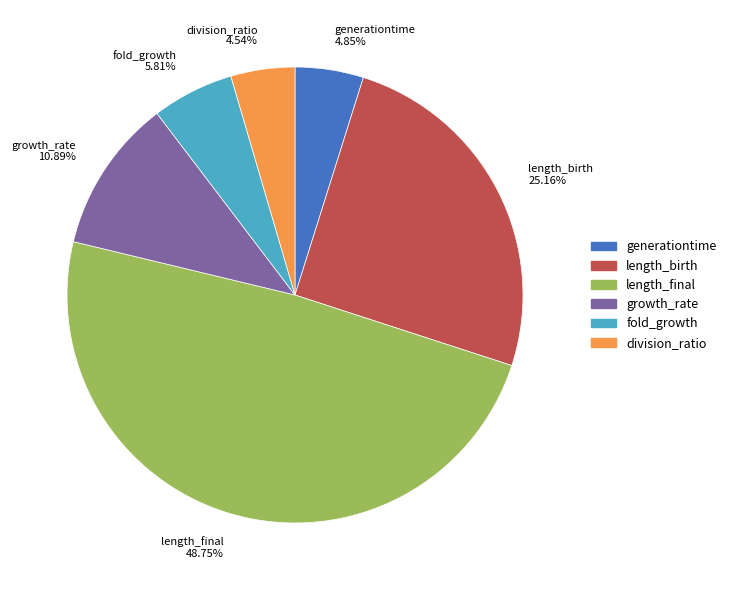

Which has a higher value, length_birth or generationtime?

length_birth